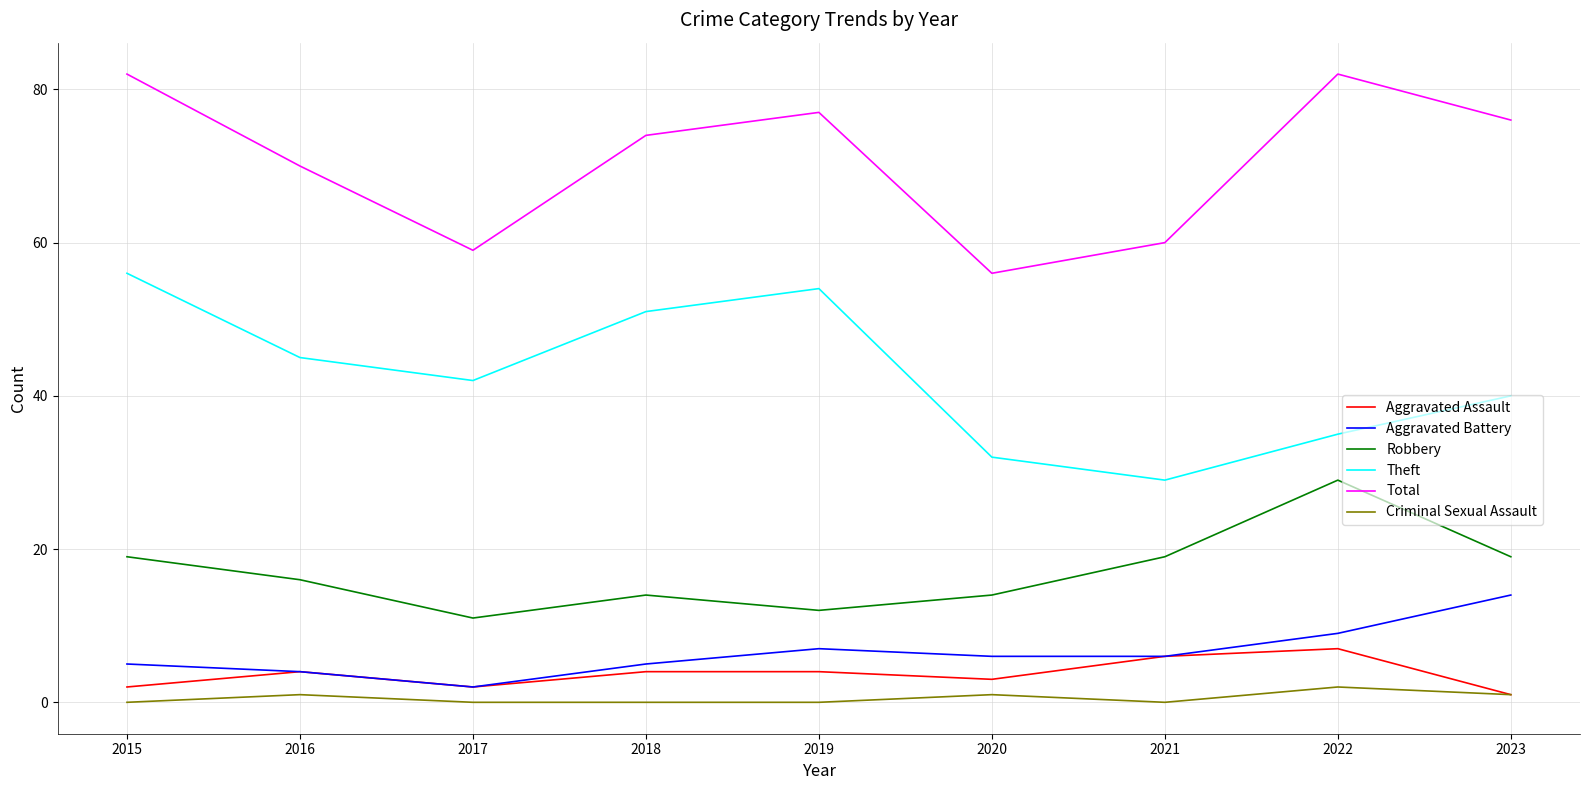

What is the sum of the Aggravated Battery values at 2023 and 2022?

23